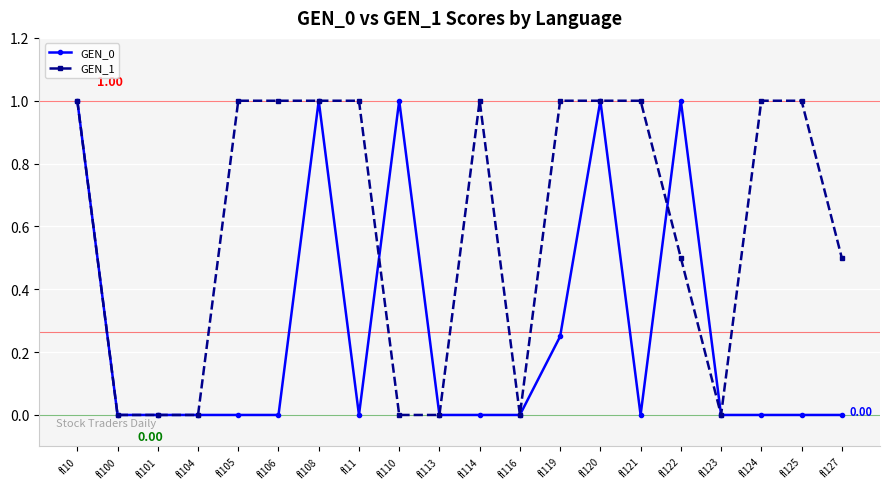

List the series in order of their overall mean, lowest first.

GEN_0, GEN_1